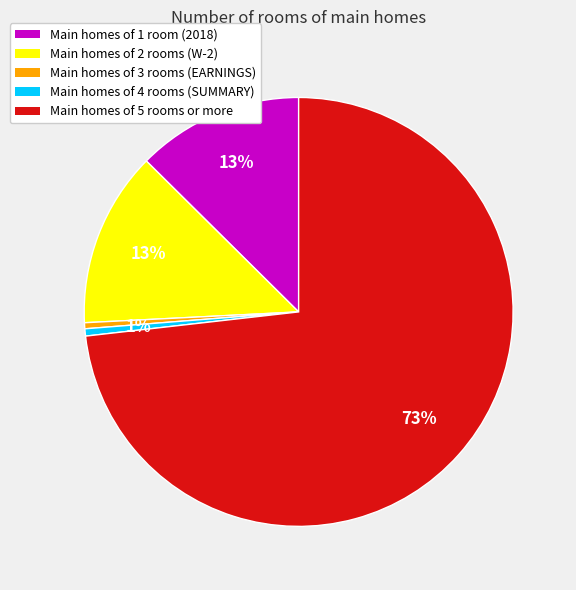

Does any single category account for the majority?

Yes